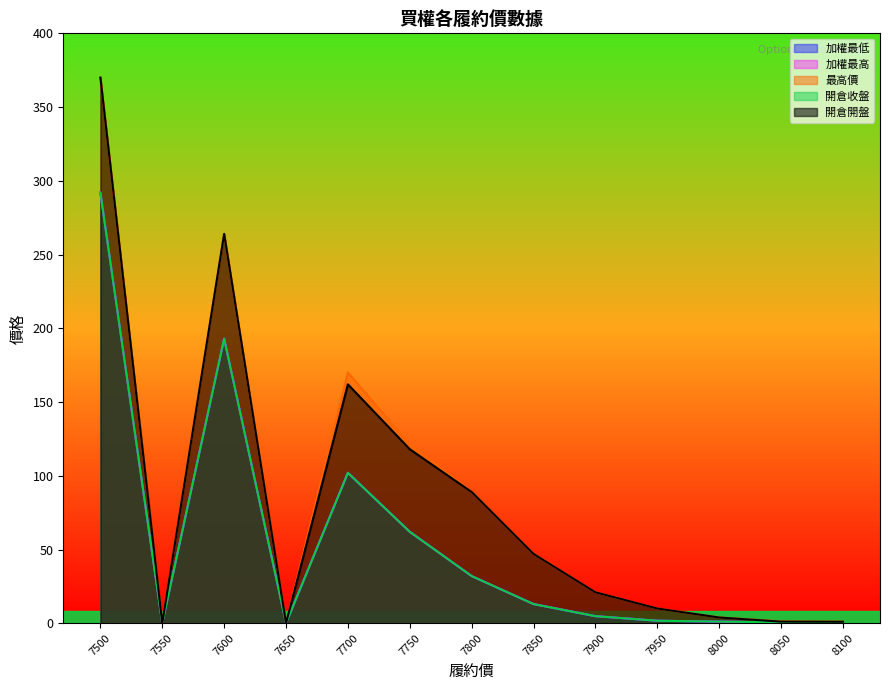

Which series has the largest total across all categories?

最高價